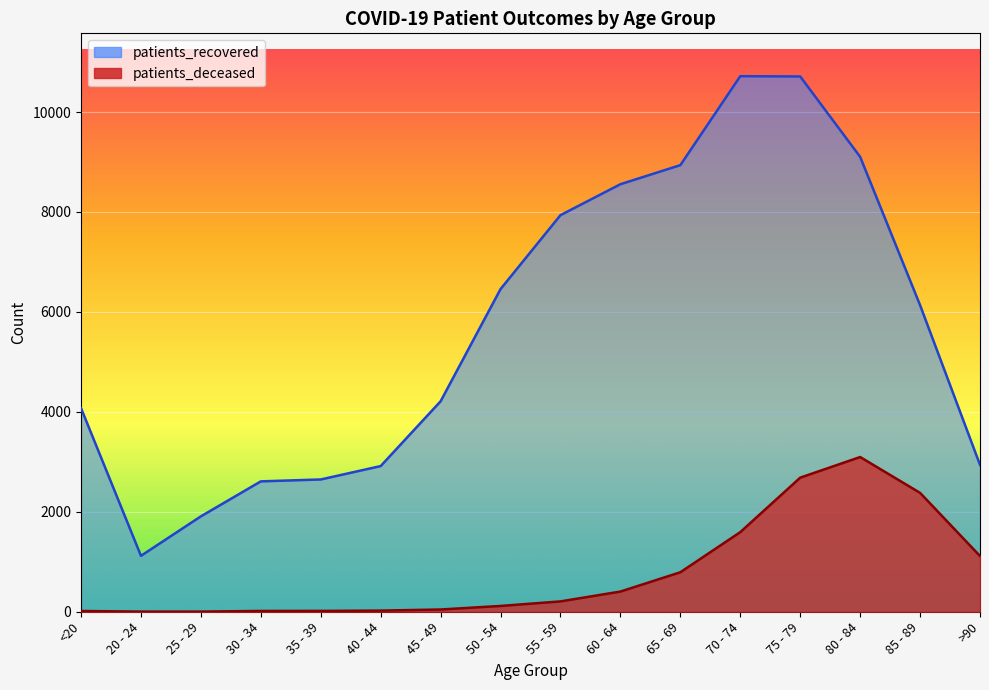

At which category is the sum across all series the highest?

75 - 79